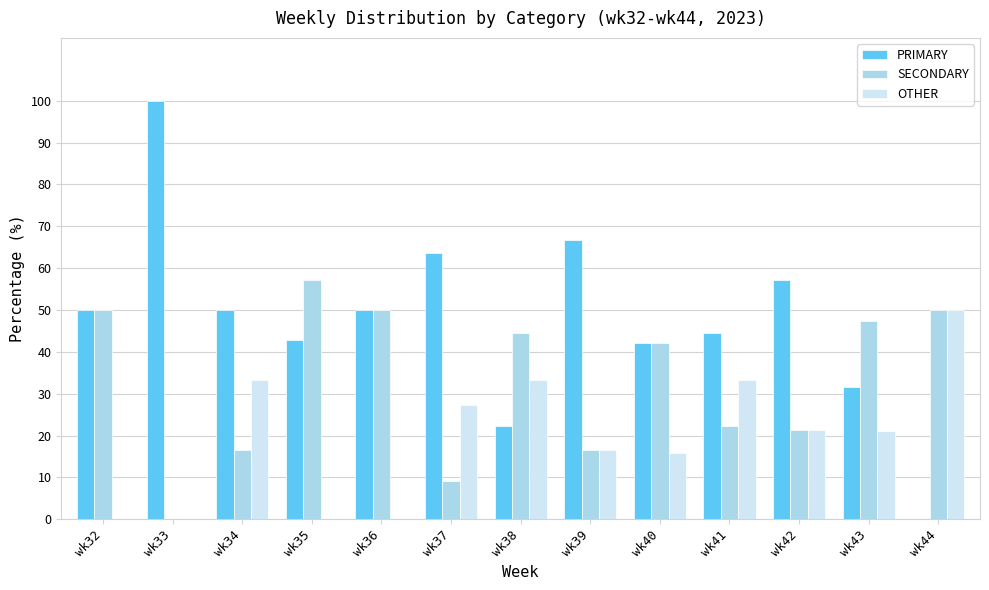

What are all the series names shown in the legend?

PRIMARY, SECONDARY, OTHER